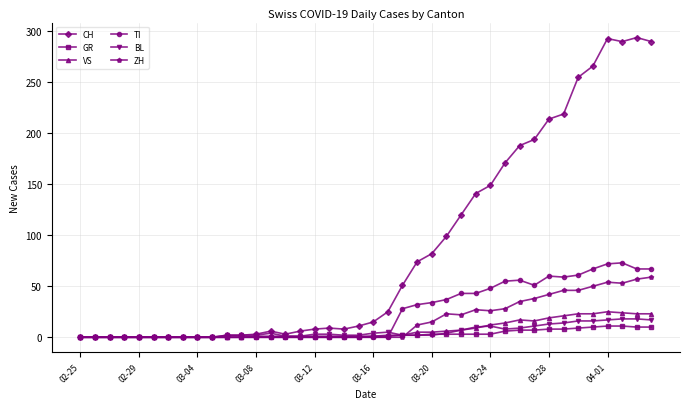

What is the maximum value for CH?

294